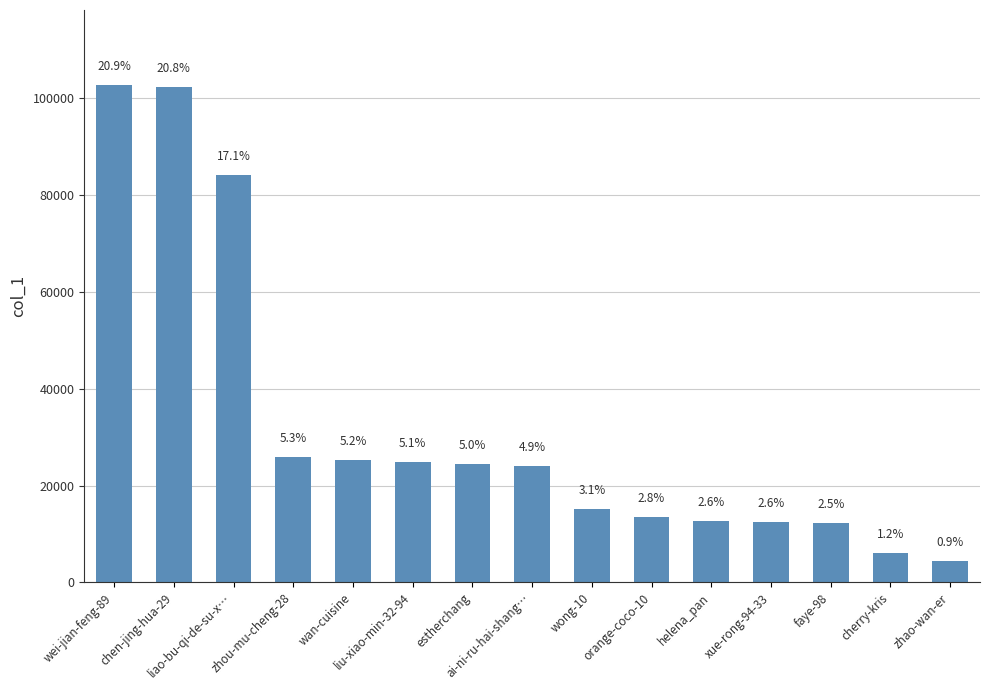

How many values are below 24069?

7